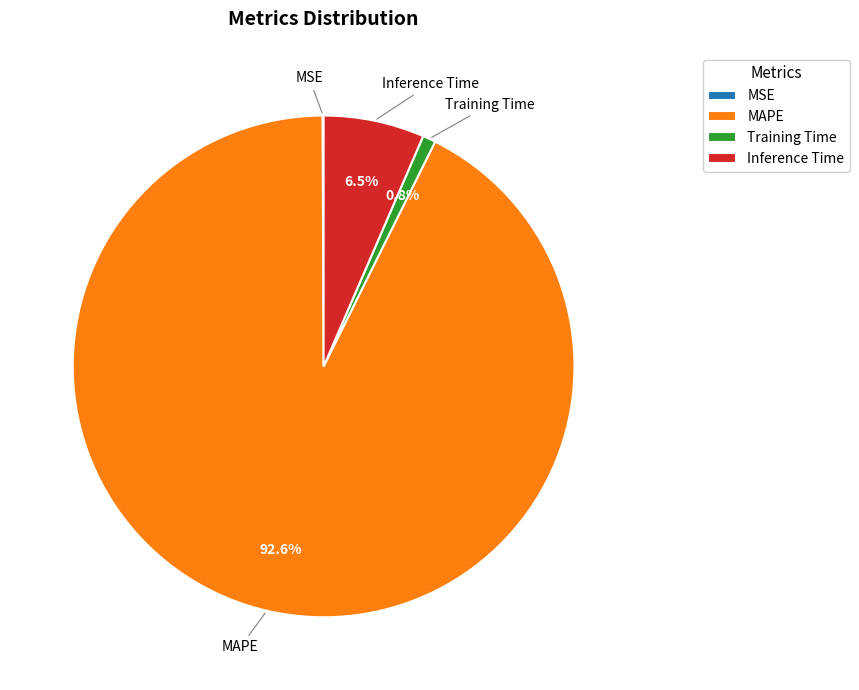

What is the total percentage of MAPE and Inference Time?

99.1%